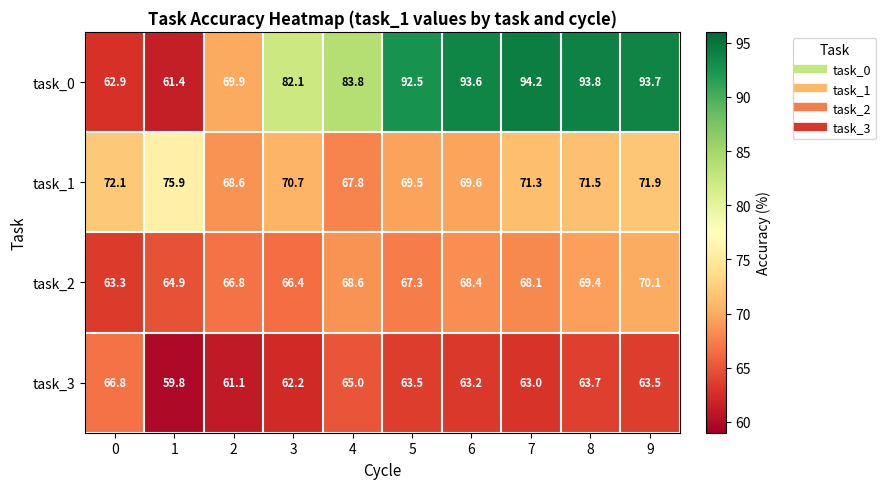

Which series has the largest total across all categories?

task_0